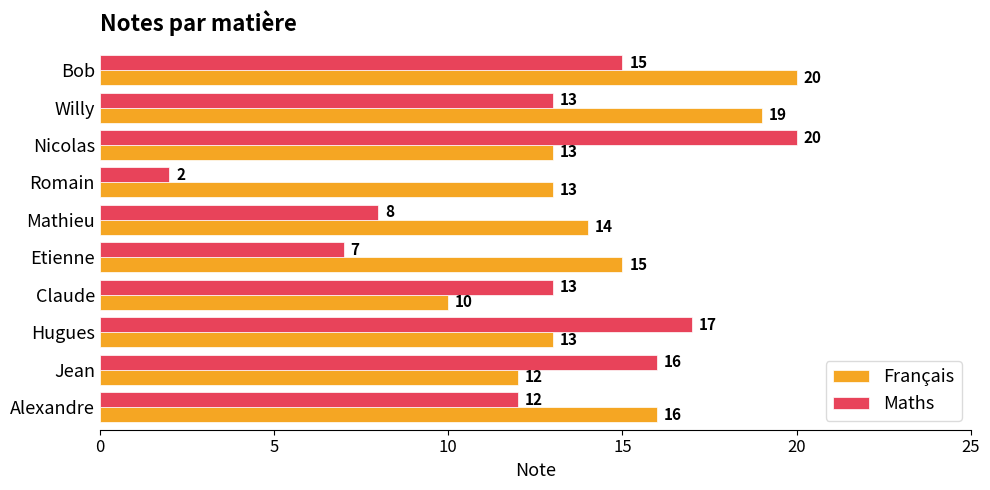

How many data points does each series have?

10